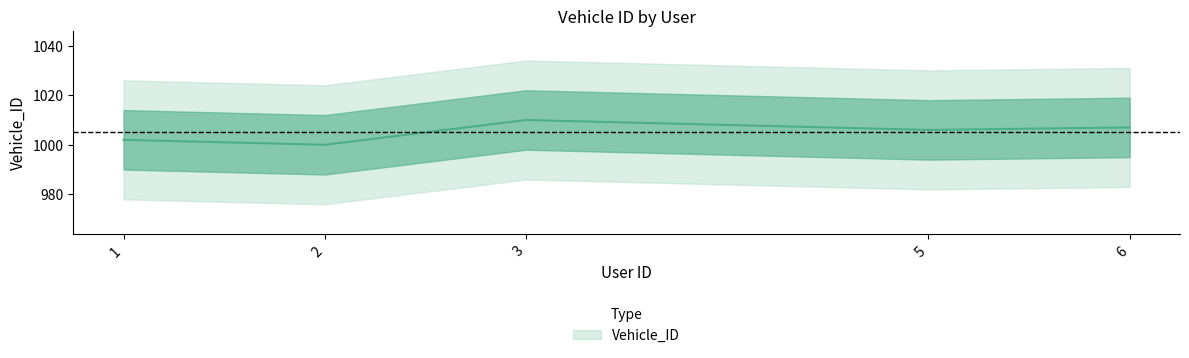

The chart shows a value of 1586 at 2. True or false?

False